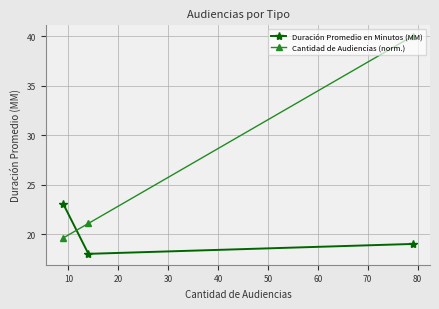

Count the Duración Promedio en Minutos (MM) values in the range 18 to 23.

3